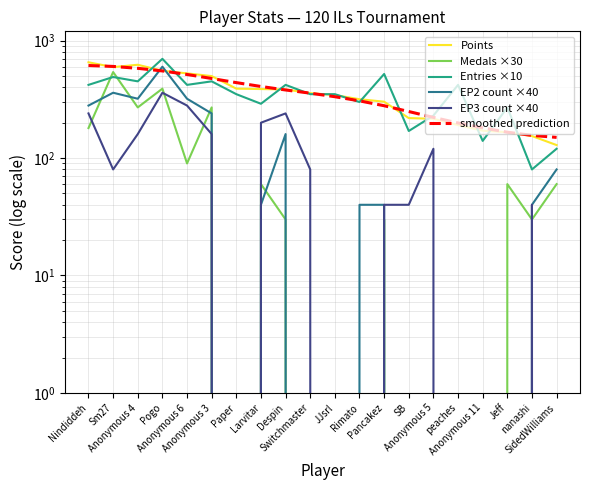

Where is the first local maximum for EP3 count ×40?

Pogo